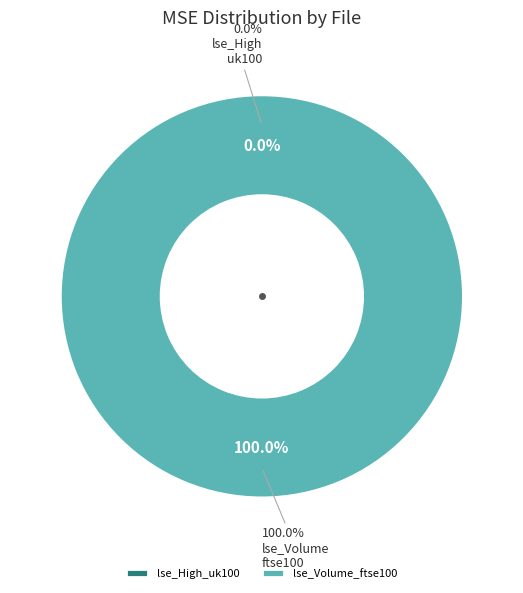

Count the number of slices in the pie.

2